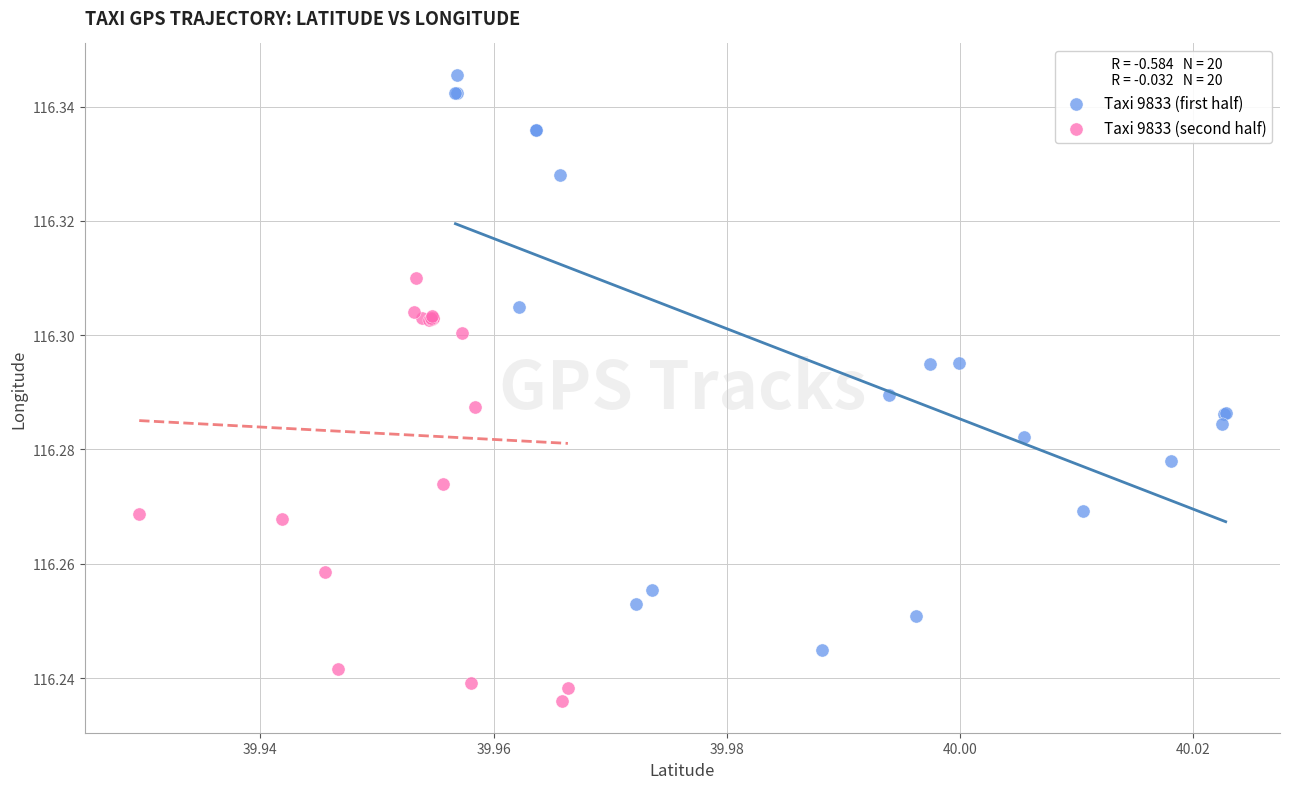

Which series reaches the minimum Y coordinate?

Taxi 9833 (second half)